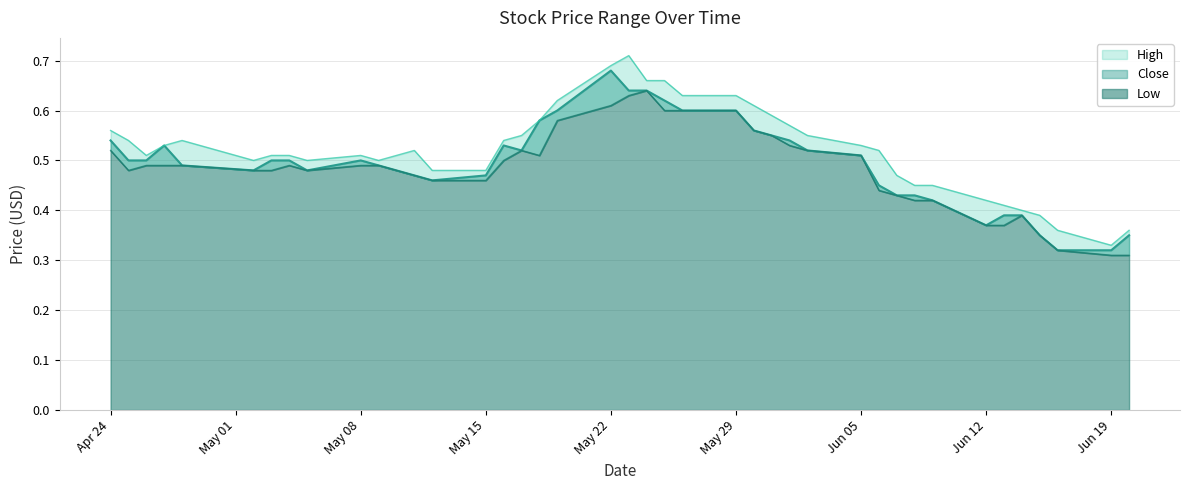

How many series are shown in this chart?

3